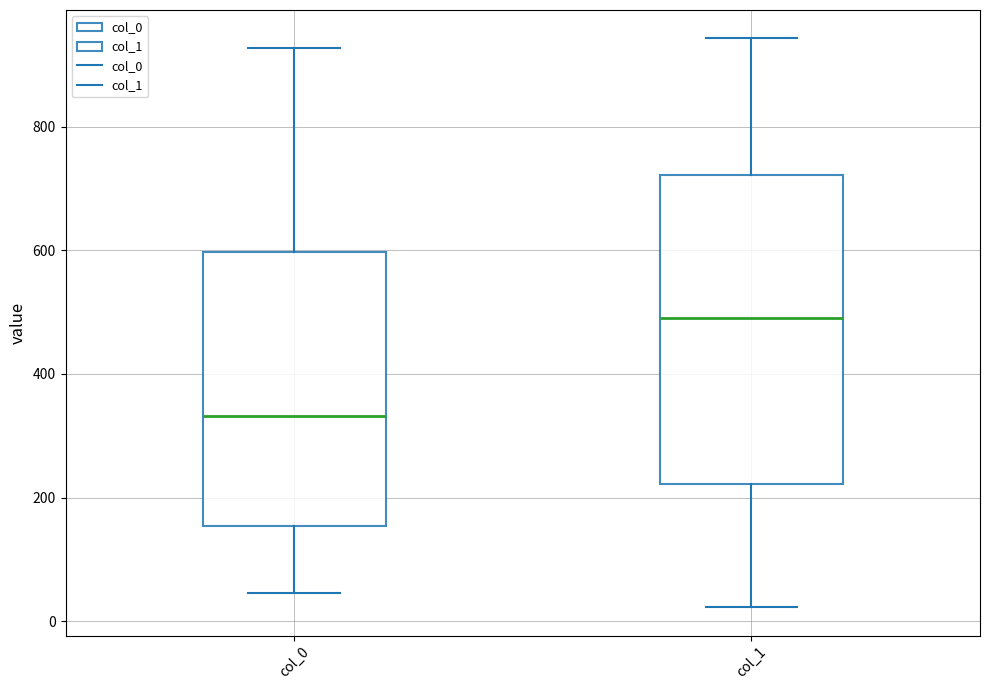

Where is the lower edge of the box for col_0 on the y-axis? The values are not printed on the chart, so give them approximately, as read against the axis.

160